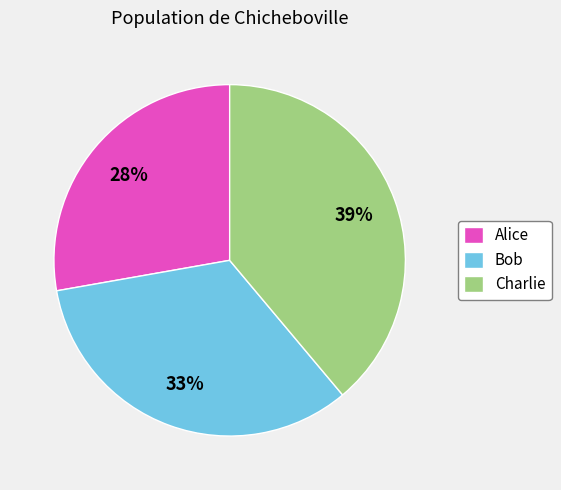

To the nearest percent, what is the combined percentage of Charlie and Alice?

67%